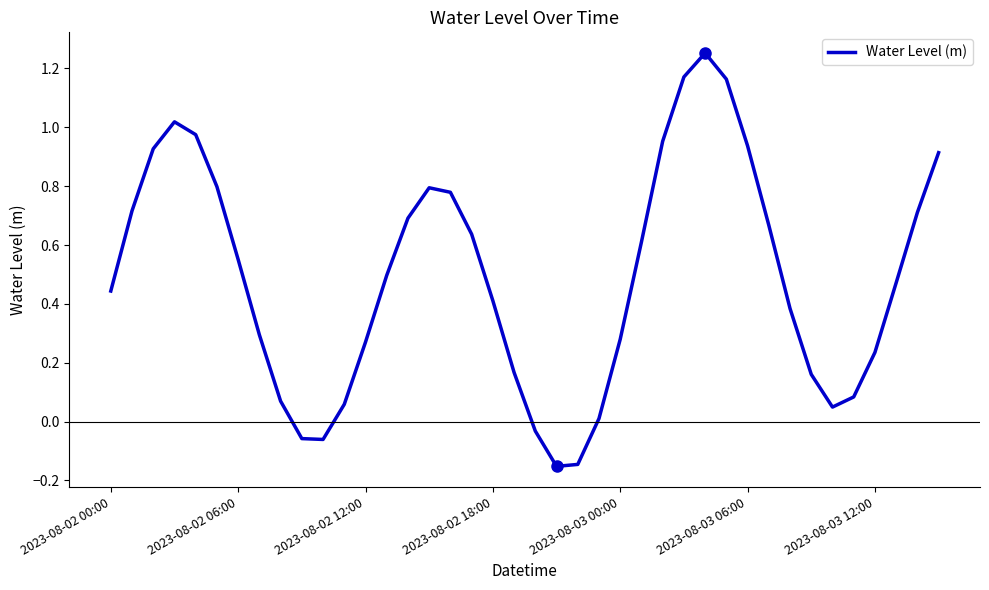

What is the difference between the maximum and minimum values?

1.4